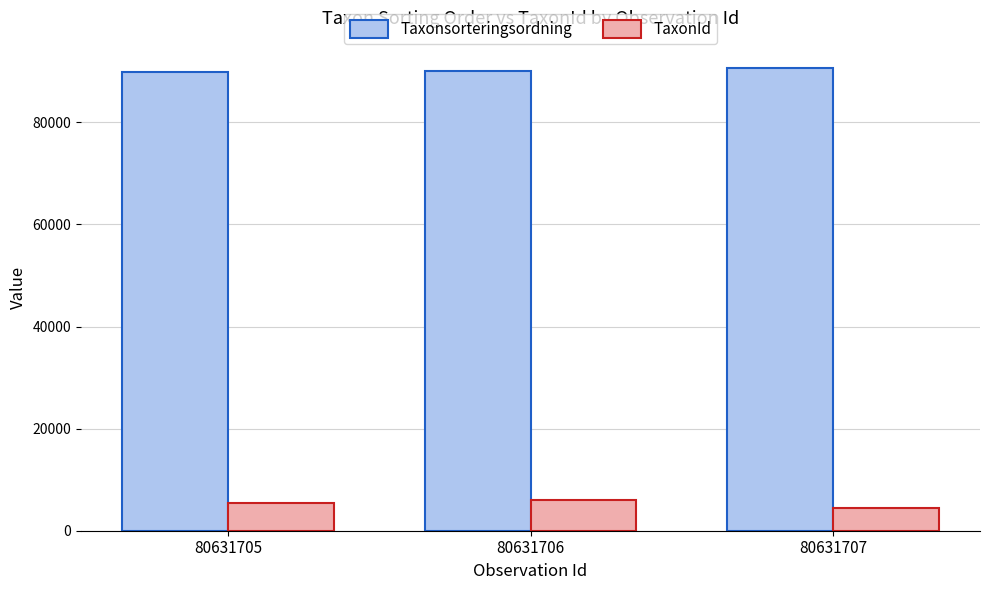

What is the greatest value displayed?

90653